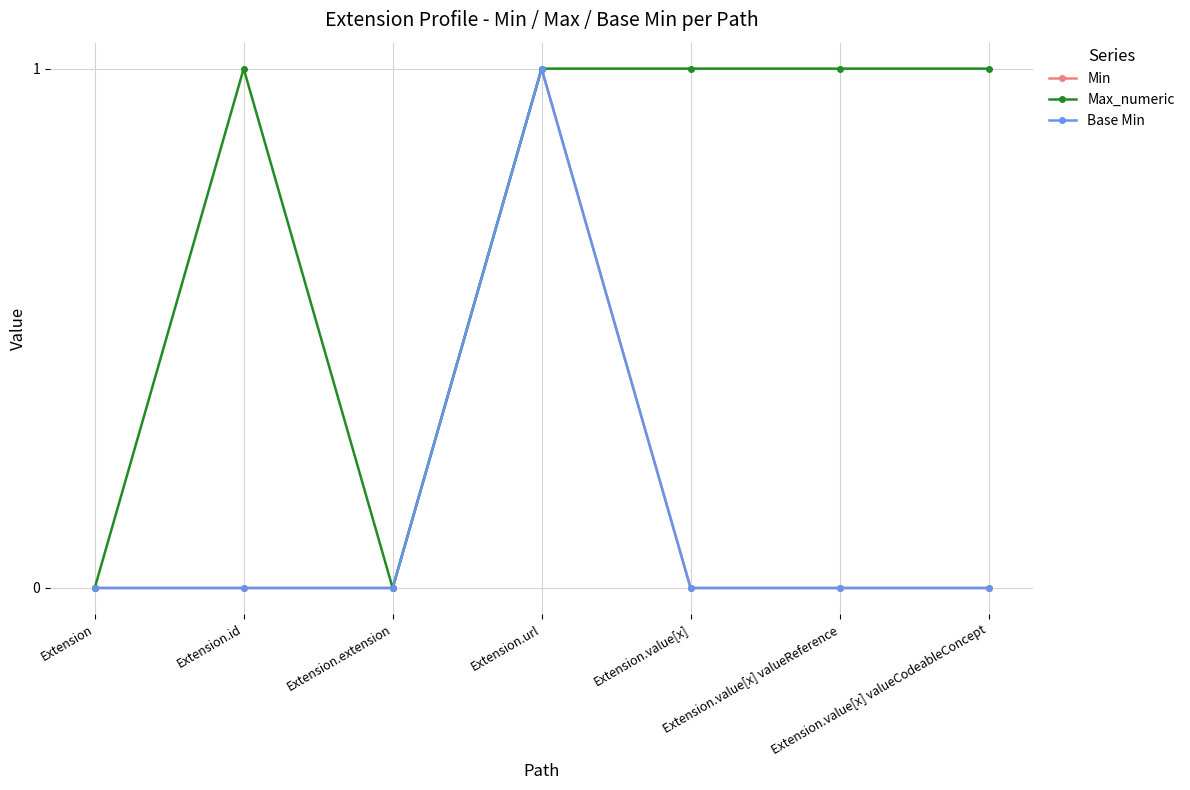

At which label is Base Min closest to 0?

Extension